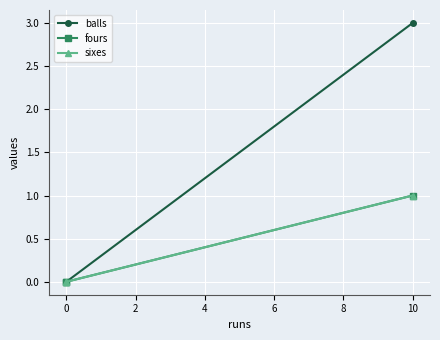

Which series changed the most between −2 and 0?

balls